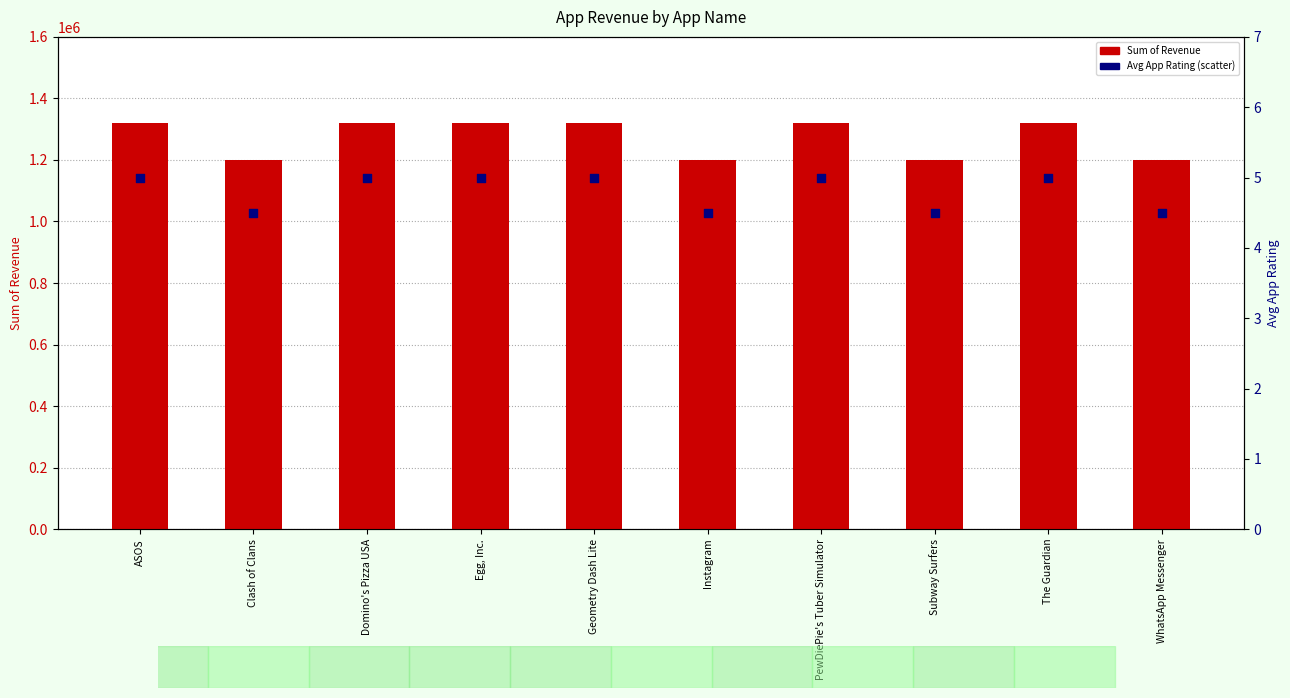

What are all the series names shown in the legend?

Sum of Revenue, Avg App Rating